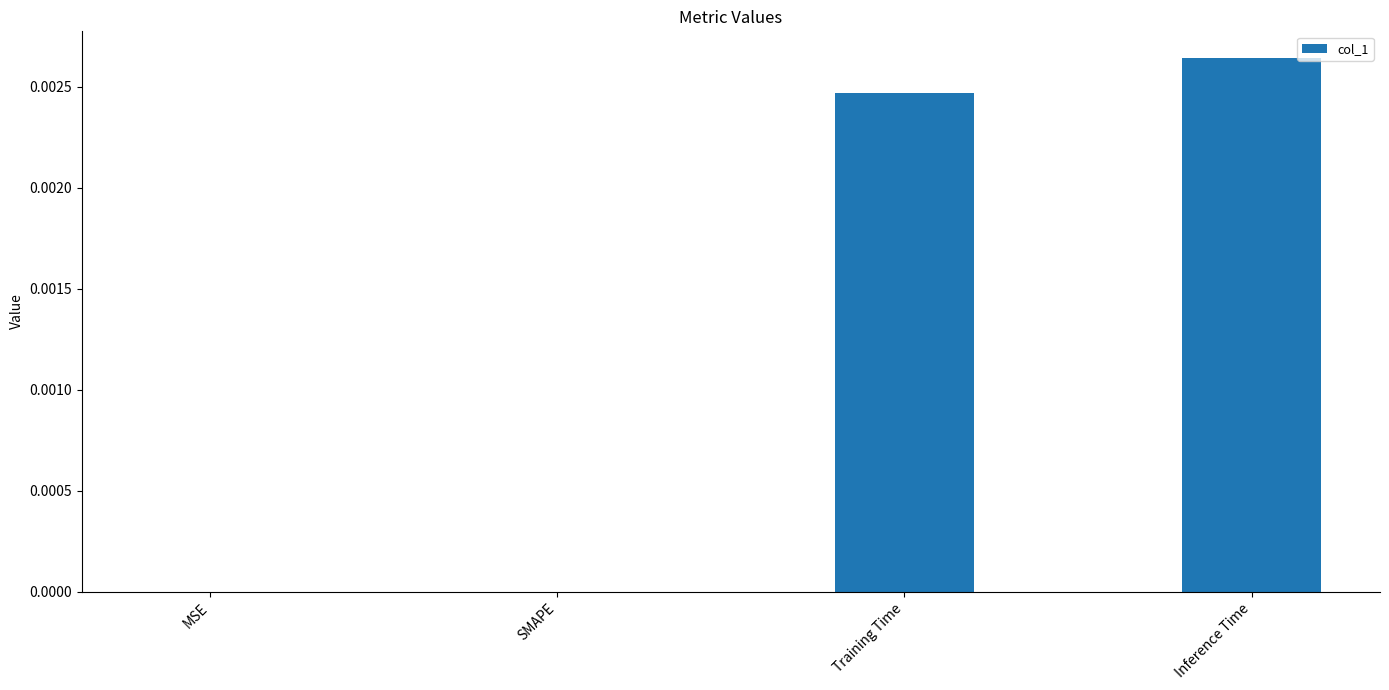

The chart shows a value of 0.0 at MSE. True or false?

True